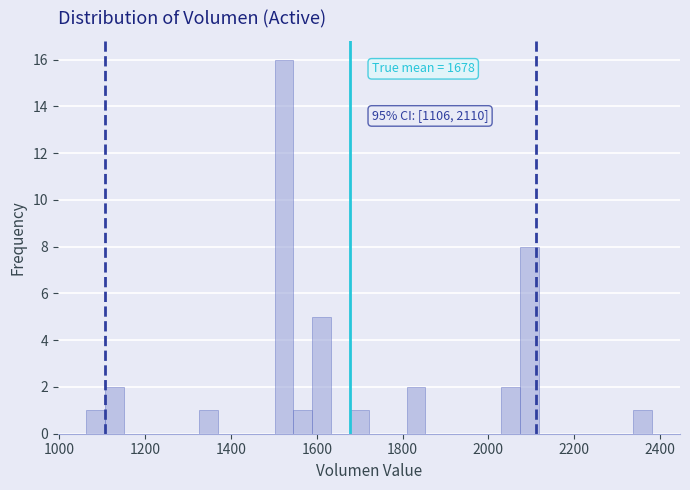

Around what value on the x-axis is the tallest bar? Give the approximate position of its centre, as read against the axis.

1520